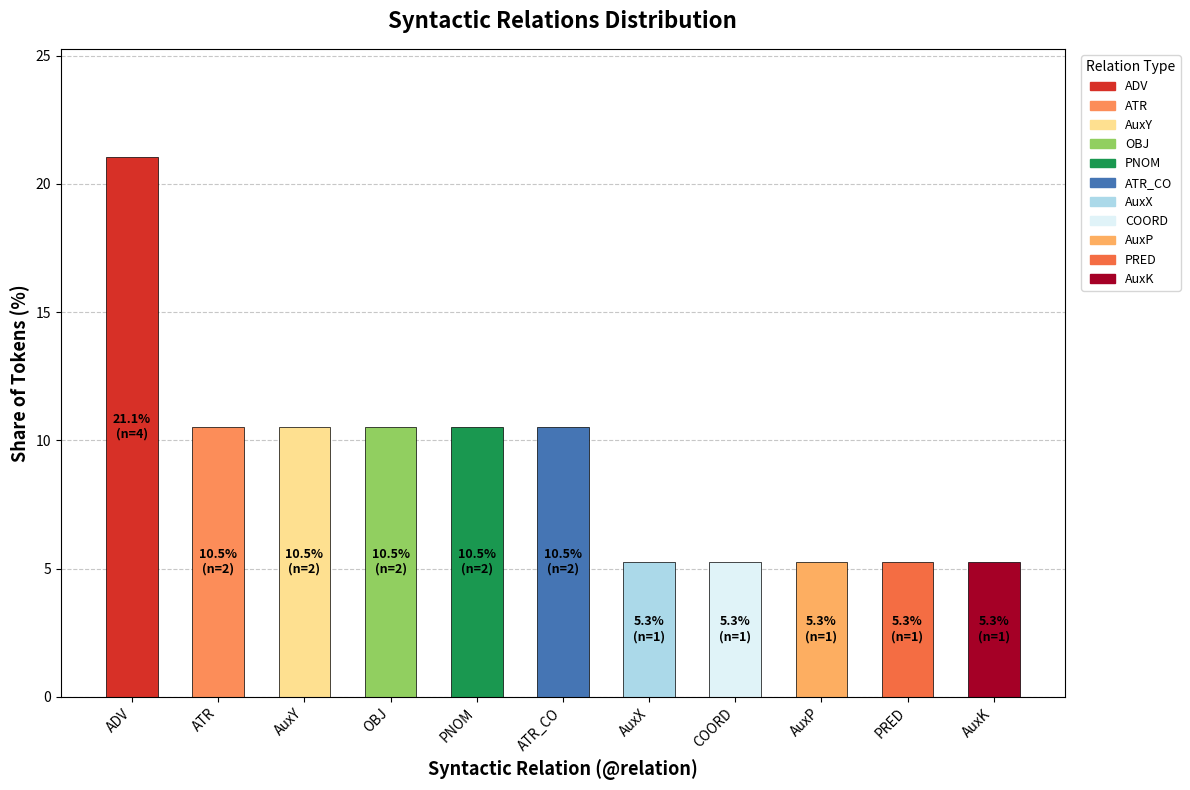

Reading left to right, transcribe all the data shown in this chart.

ADV=21.1	ATR=10.5	AuxY=10.5	OBJ=10.5	PNOM=10.5	ATR_CO=10.5	AuxX=5.3	COORD=5.3	AuxP=5.3	PRED=5.3	AuxK=5.3